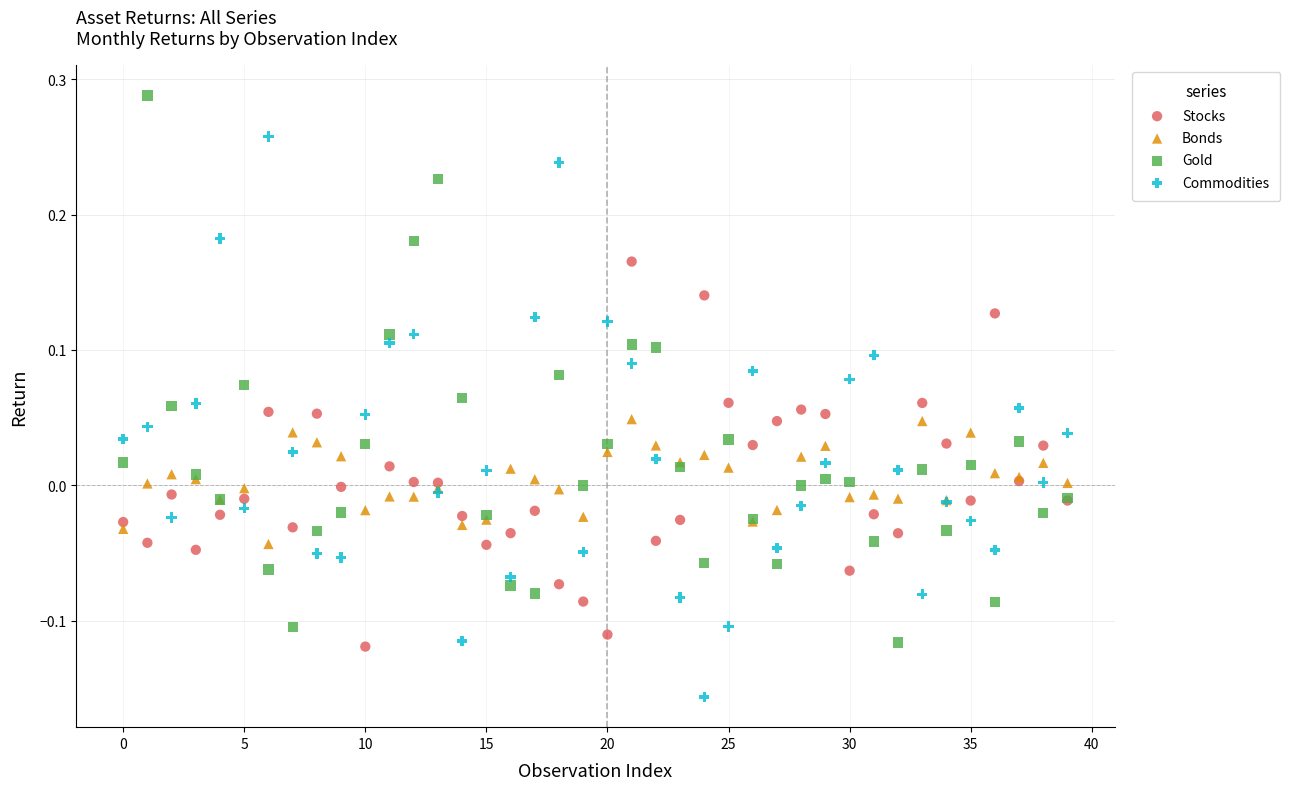

Which series contains the lowest Y value?

Commodities